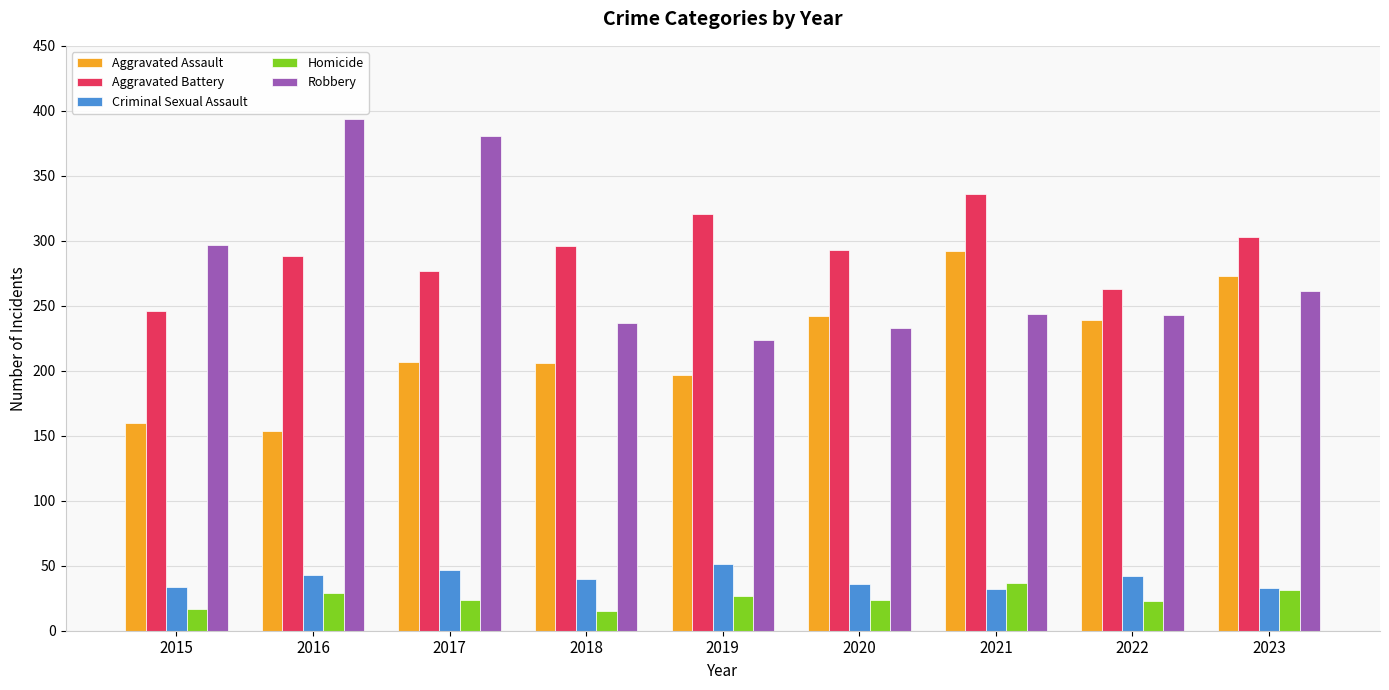

How many values in the Aggravated Battery series are below 293?

4